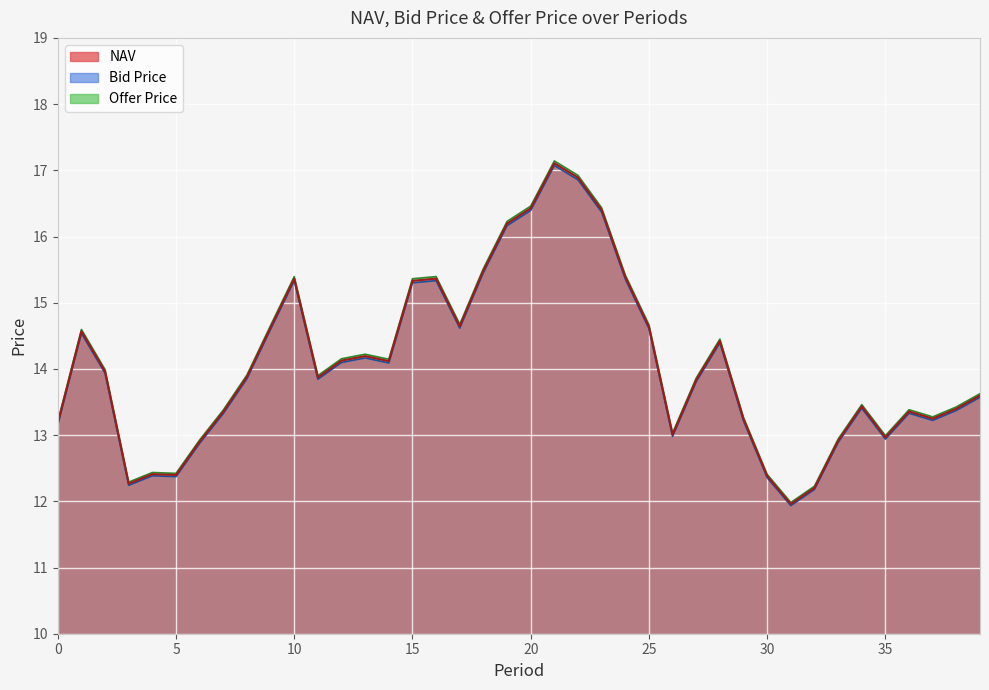

How many values in the Offer Price series exceed 13?

31